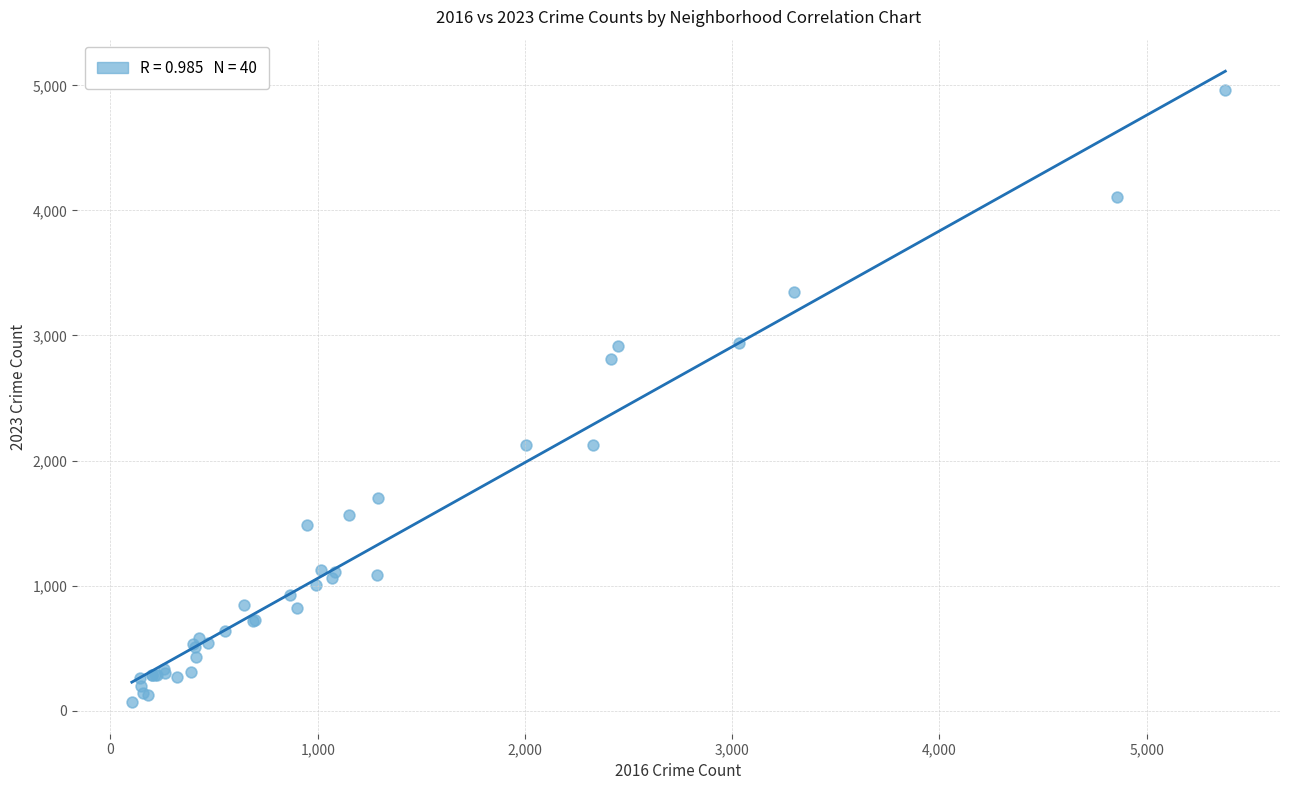

What Y value in the scatter plot is closest to 2517?

2808